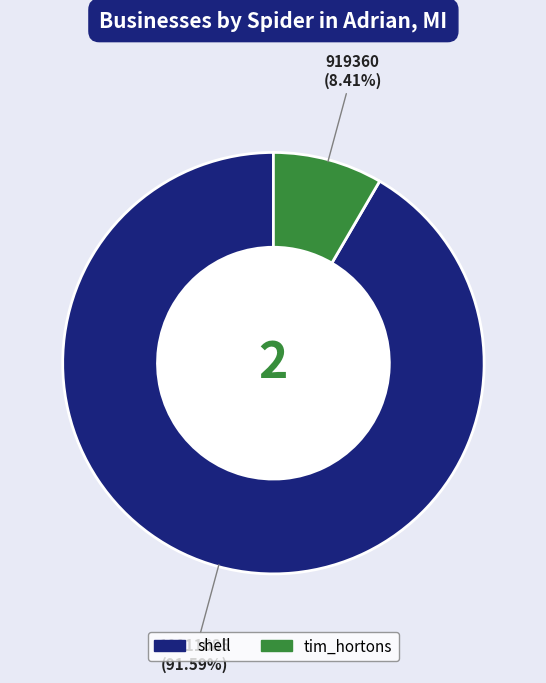

To the nearest percent, what is the difference between the tim_hortons and shell slice percentages?

83%